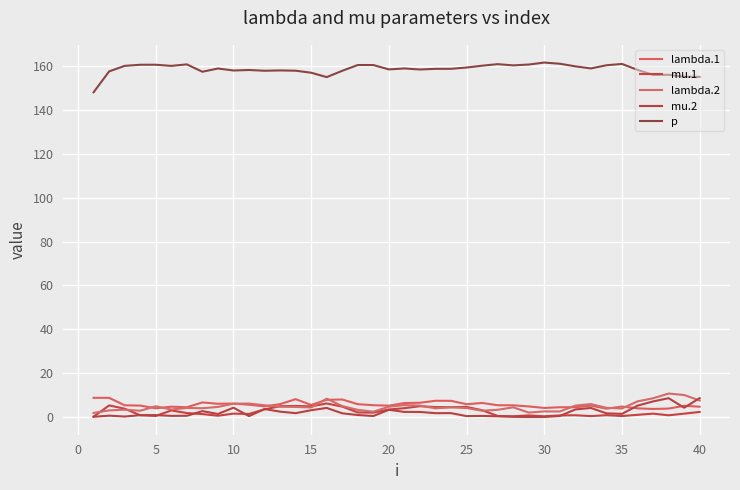

How many lines are shown in the chart?

5